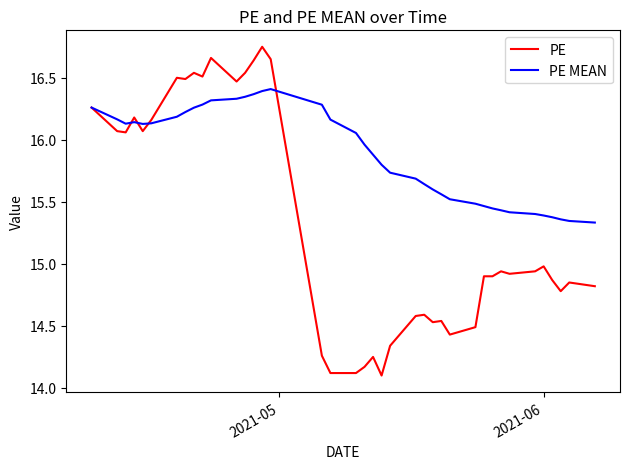

Which series has the widest spread of values?

PE